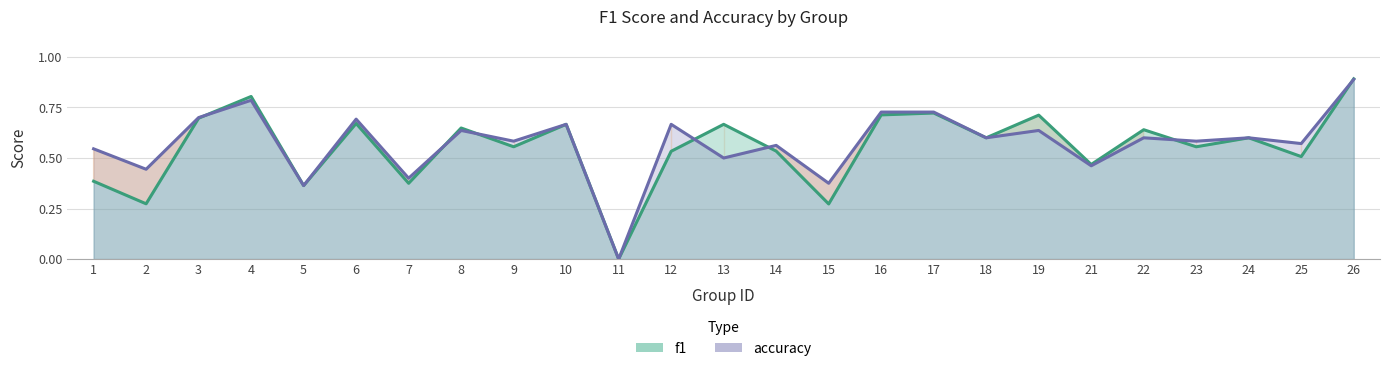

Is it true that f1 equals 0.6 at 9?

True